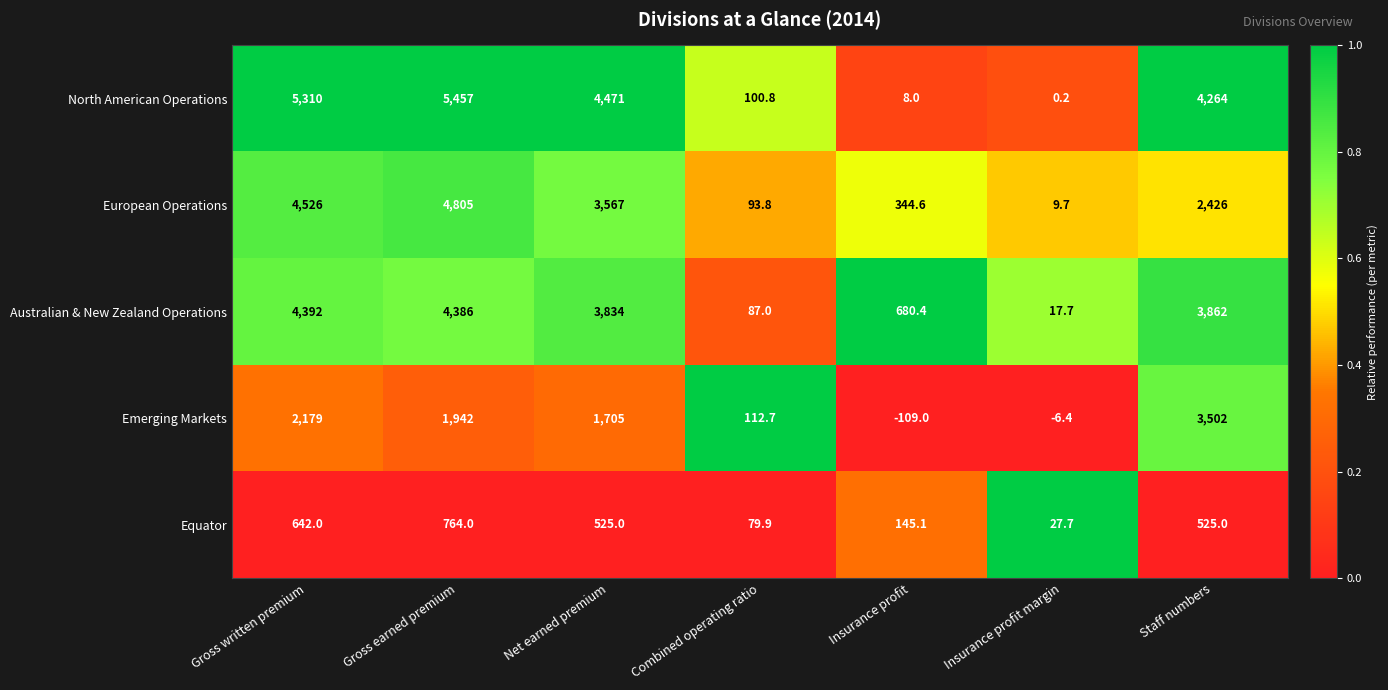

At Net earned premium, list the series in order from smallest to largest.

Equator, Emerging Markets, European Operations, Australian & New Zealand Operations, North American Operations